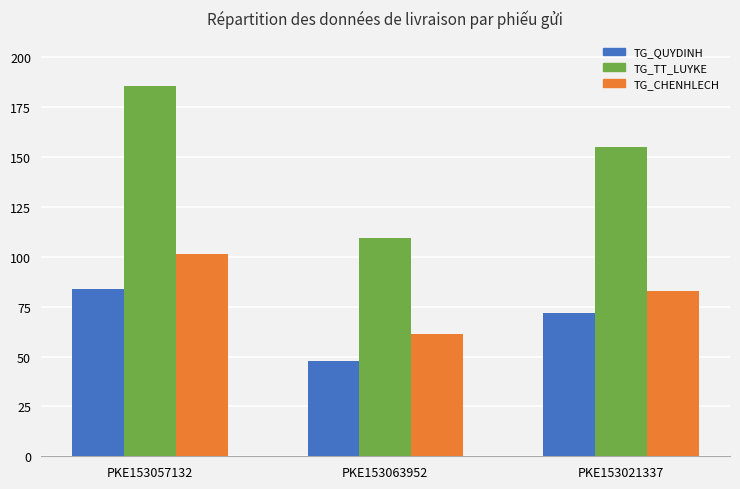

Is it true that TG_QUYDINH equals 143.2 at PKE153057132?

False